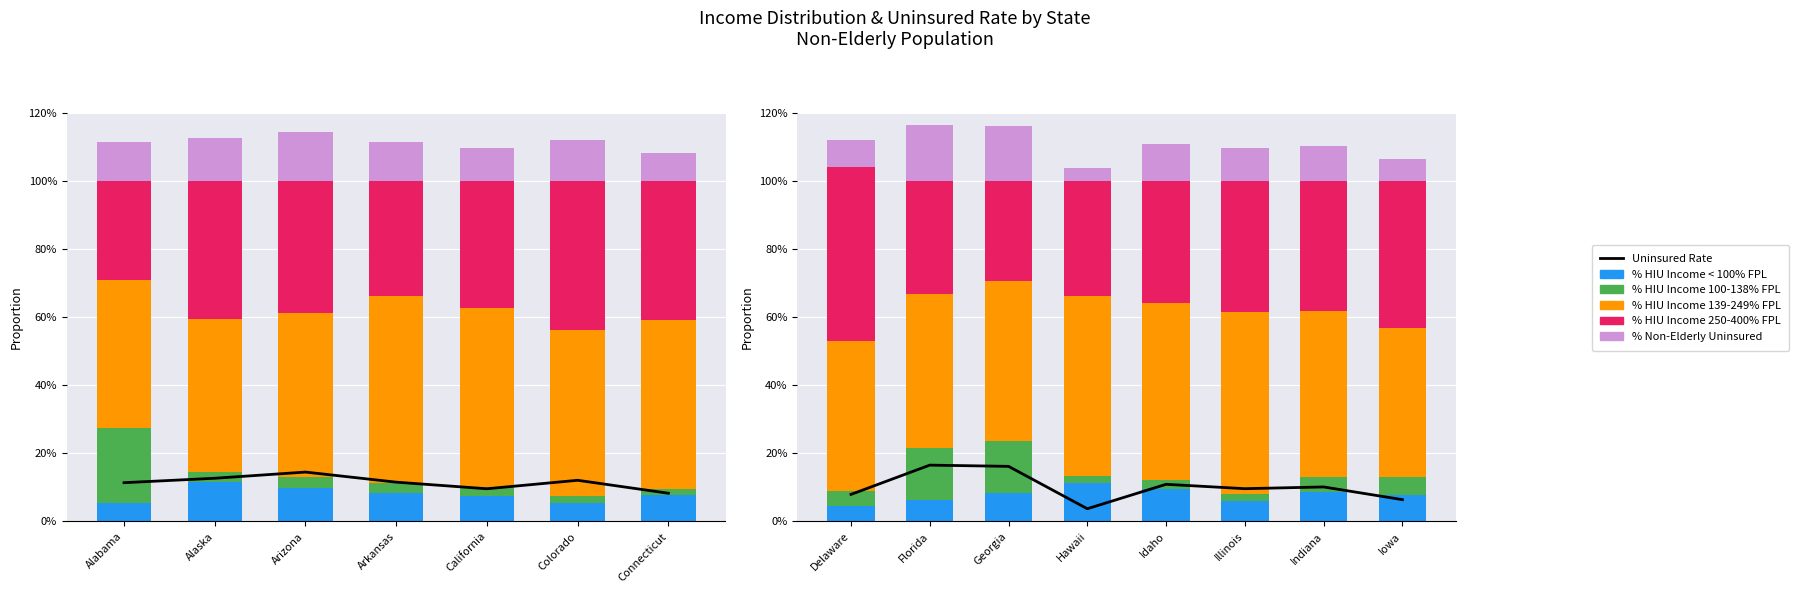

Reading left to right, list all the values displayed in this chart.

% HIU Income < 100% FPL: Alabama=0.1	Alaska=0.1	Arizona=0.1	Arkansas=0.1	California=0.1	Colorado=0.1	Connecticut=0.1	Delaware=0.0	Florida=0.1	Georgia=0.1	Hawaii=0.1	Idaho=0.1	Illinois=0.1	Indiana=0.1	Iowa=0.1
% HIU Income 100-138% FPL: Alabama=0.2	Alaska=0.0	Arizona=0.0	Arkansas=0.0	California=0.0	Colorado=0.0	Connecticut=0.0	Delaware=0.0	Florida=0.2	Georgia=0.2	Hawaii=0.0	Idaho=0.0	Illinois=0.0	Indiana=0.0	Iowa=0.1
% HIU Income 139-249% FPL: Alabama=0.4	Alaska=0.4	Arizona=0.5	Arkansas=0.5	California=0.5	Colorado=0.5	Connecticut=0.5	Delaware=0.4	Florida=0.5	Georgia=0.5	Hawaii=0.5	Idaho=0.5	Illinois=0.5	Indiana=0.5	Iowa=0.4
% HIU Income 250-400% FPL: Alabama=0.3	Alaska=0.4	Arizona=0.4	Arkansas=0.3	California=0.4	Colorado=0.4	Connecticut=0.4	Delaware=0.5	Florida=0.3	Georgia=0.3	Hawaii=0.3	Idaho=0.4	Illinois=0.4	Indiana=0.4	Iowa=0.4
% Non-Elderly Uninsured: Alabama=0.1	Alaska=0.1	Arizona=0.1	Arkansas=0.1	California=0.1	Colorado=0.1	Connecticut=0.1	Delaware=0.1	Florida=0.2	Georgia=0.2	Hawaii=0.0	Idaho=0.1	Illinois=0.1	Indiana=0.1	Iowa=0.1